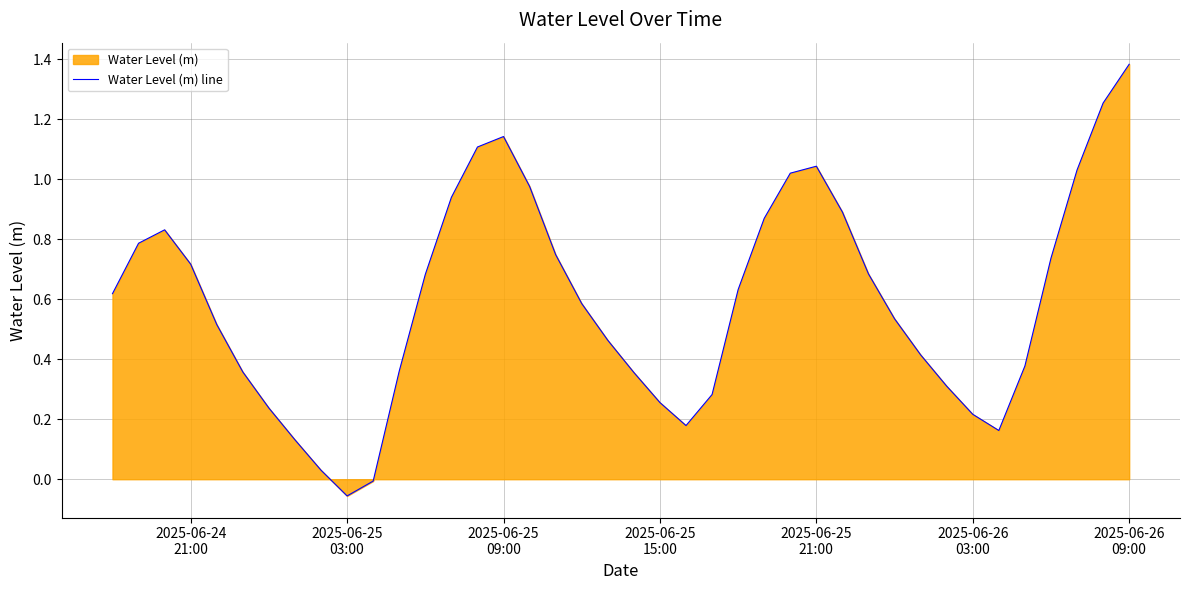

What is the average value?

0.6